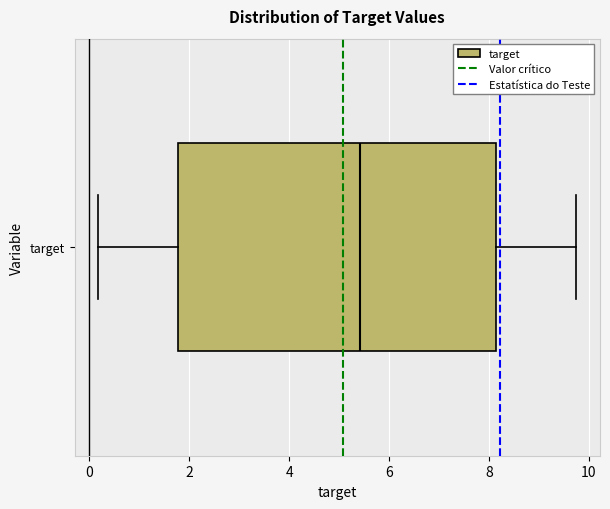

Where does the left whisker of the box for target end on the x-axis? The values are not printed on the chart, so give them approximately, as read against the axis.

0.2